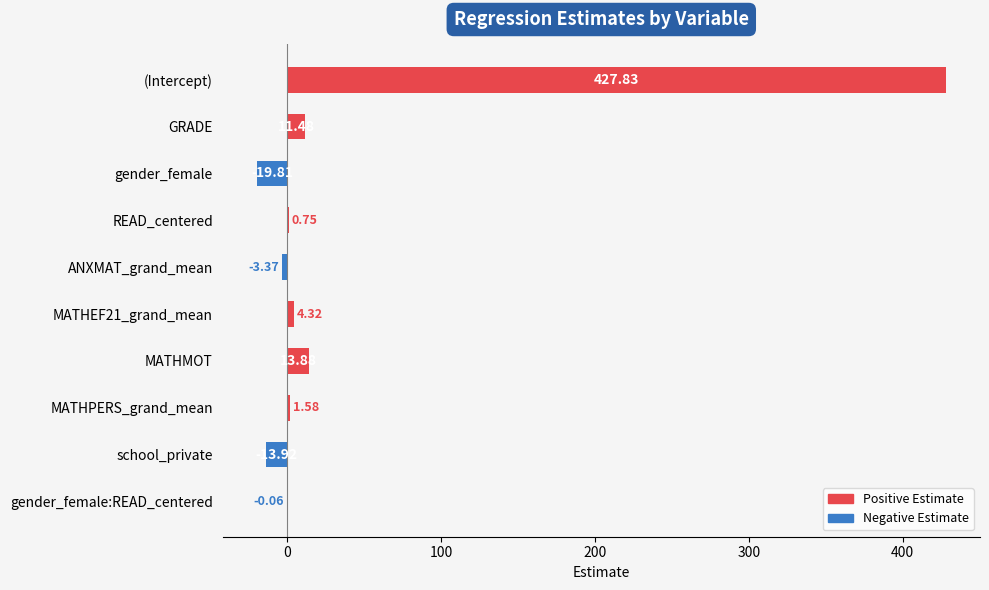

What is the average value?

42.3